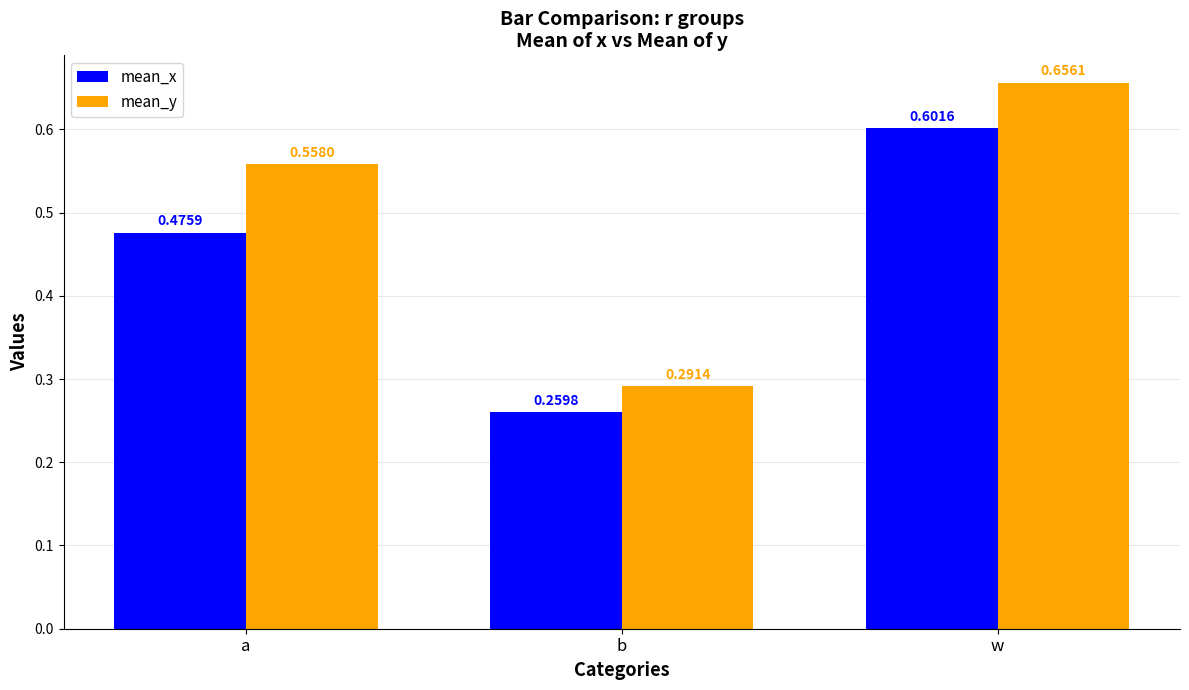

Is the value of mean_y at b greater than the value of mean_x at a?

No